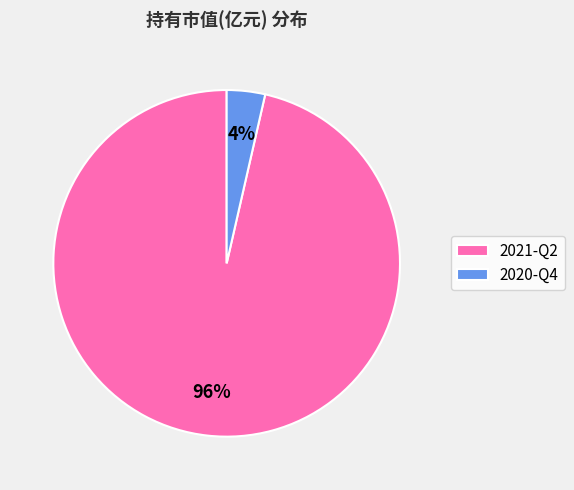

Does any single category account for the majority?

Yes